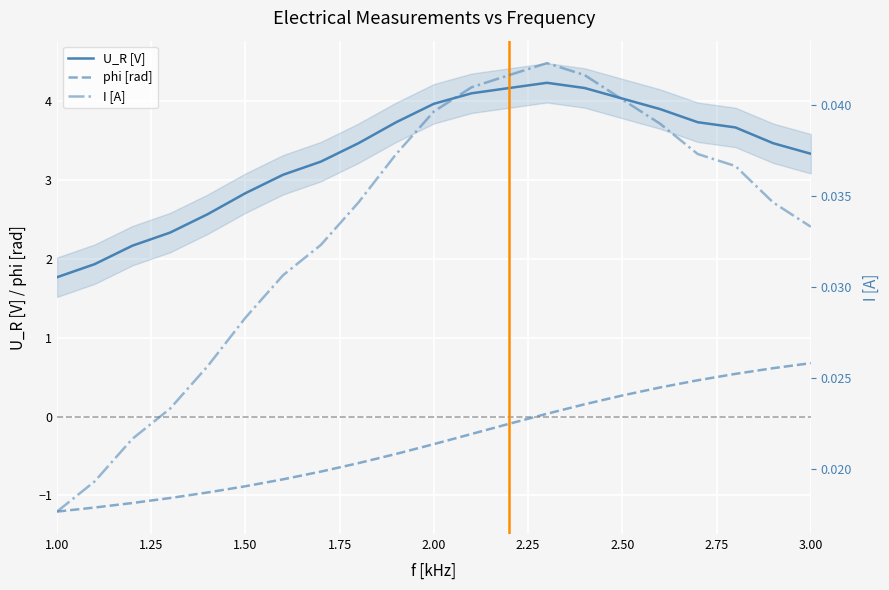

How many intersections are there between I [A] and phi [rad]?

1